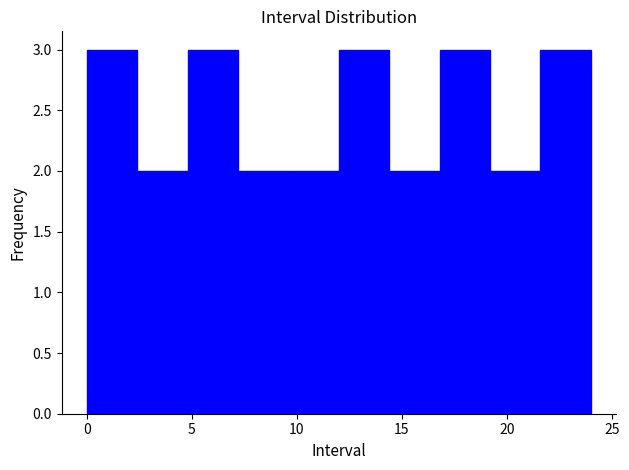

Reading left to right, list every bar in this chart as the range it spans on the x-axis followed by its height. Neither the bar edges nor the heights are printed on the chart, so give them approximately, as read against the axes.

0.0 to 2.4: 3
2.4 to 4.8: 2
4.8 to 7.2: 3
7.2 to 9.6: 2
9.6 to 12.0: 2
12.0 to 14.4: 3
14.4 to 16.8: 2
16.8 to 19.2: 3
19.2 to 21.6: 2
21.6 to 24.0: 3